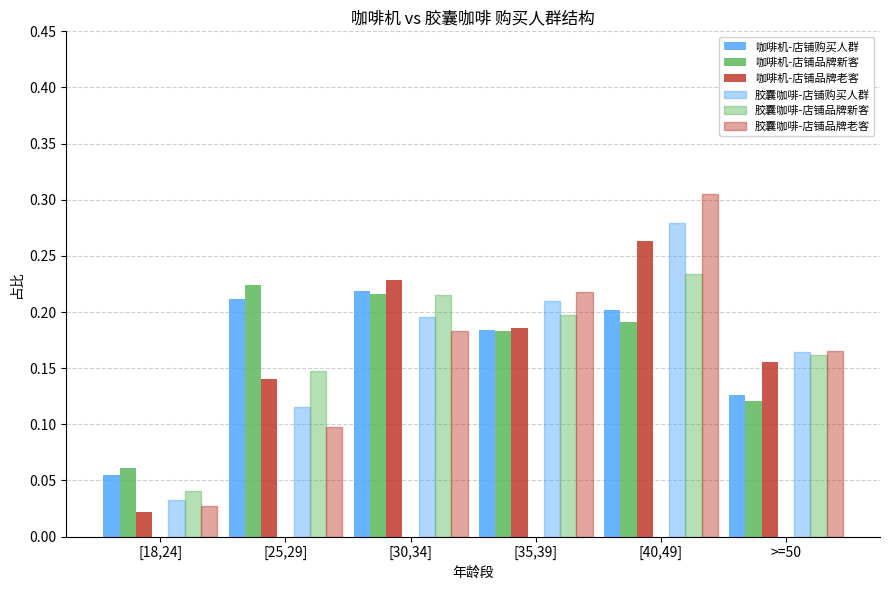

Where is 咖啡机-店铺品牌新客 nearest to the value 0?

[18,24]